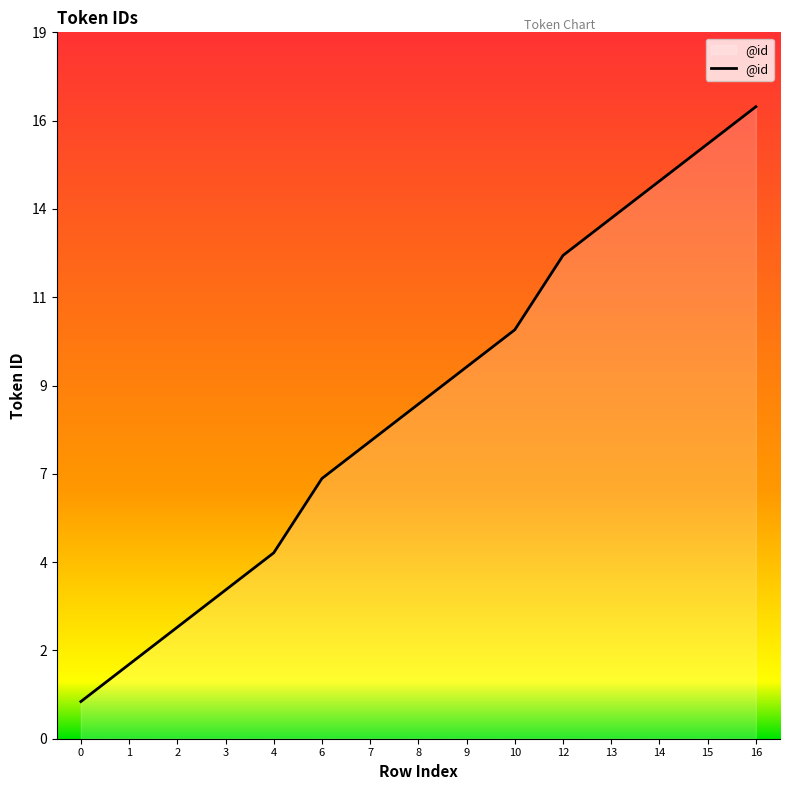

What is the difference between the maximum and second lowest values?

15